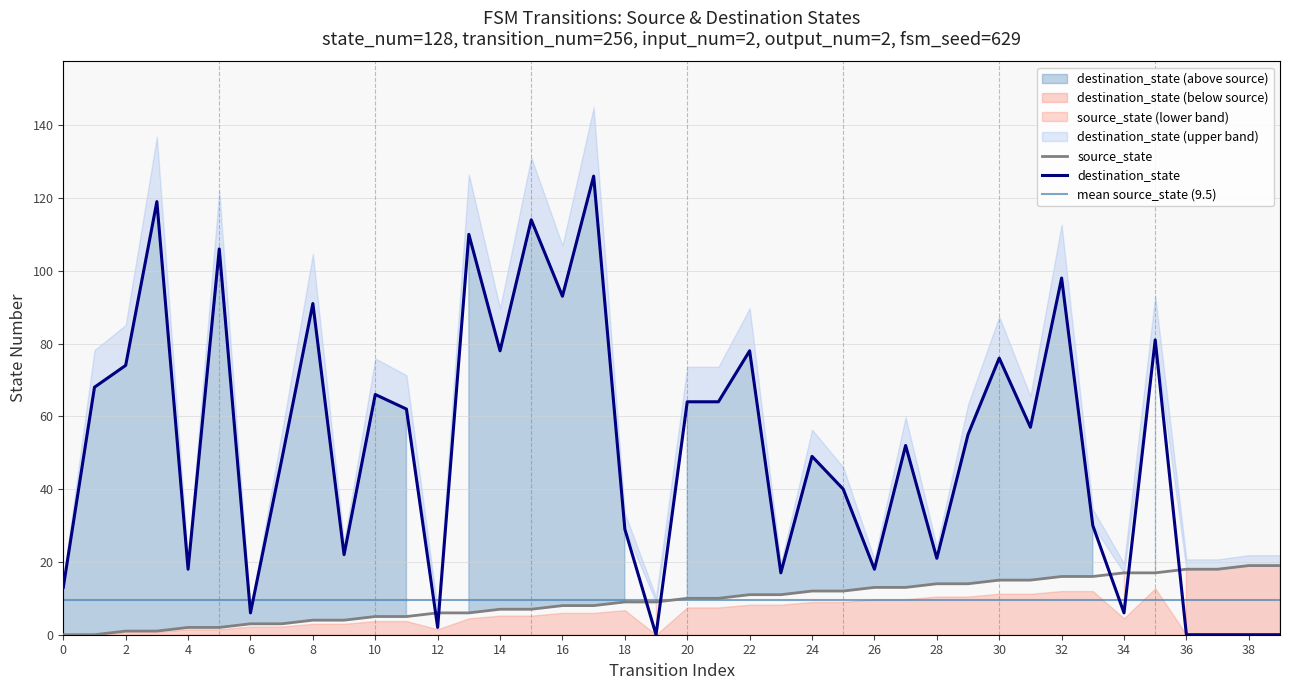

True or false: destination_state and source_state cross at least once.

True